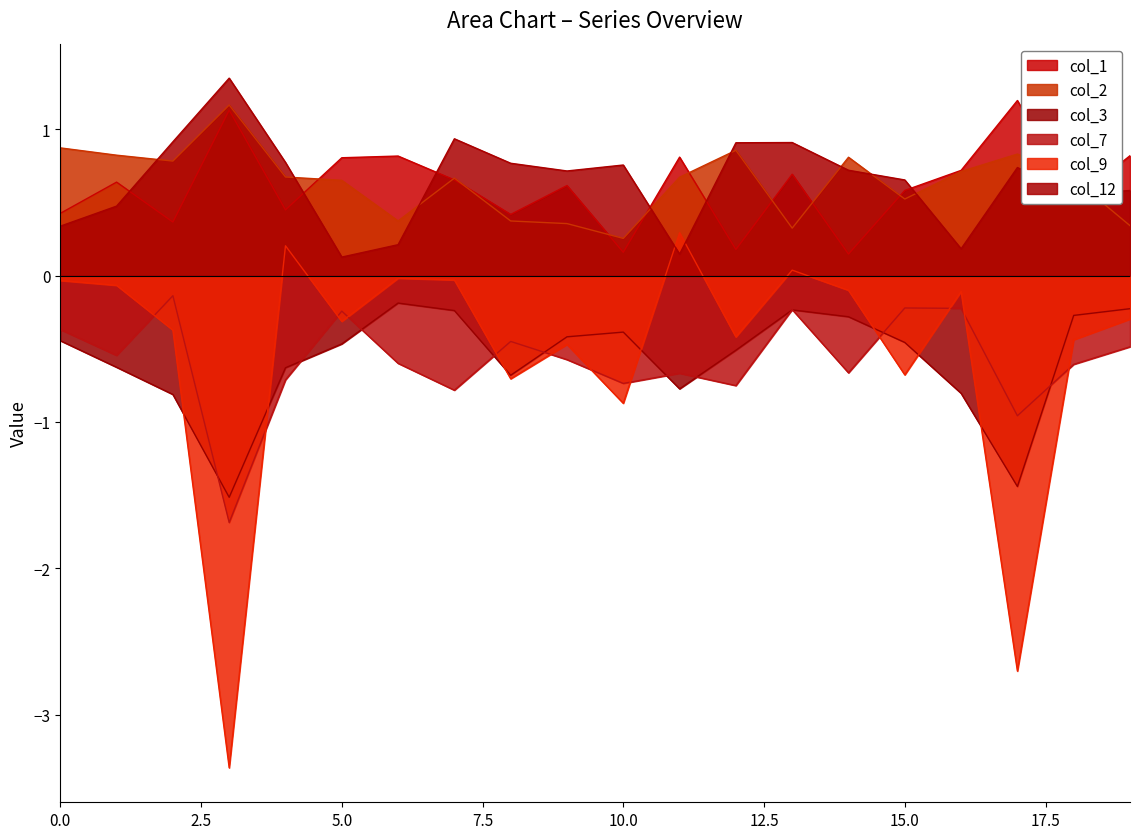

Rank the categories by col_2 value from highest to lowest.

3, 0, 12, 17, 1, 14, 2, 16, 4, 11, 7, 18, 5, 15, 6, 8, 9, 19, 13, 10